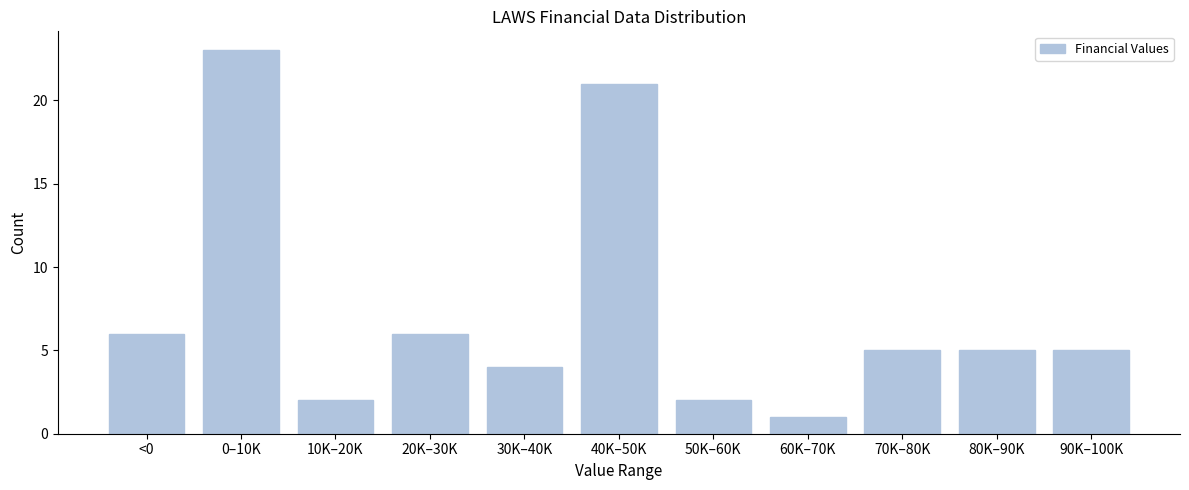

Reading left to right, transcribe all the data shown in this chart.

<0=6	0–10K=23	10K–20K=2	20K–30K=6	30K–40K=4	40K–50K=21	50K–60K=2	60K–70K=1	70K–80K=5	80K–90K=5	90K–100K=5